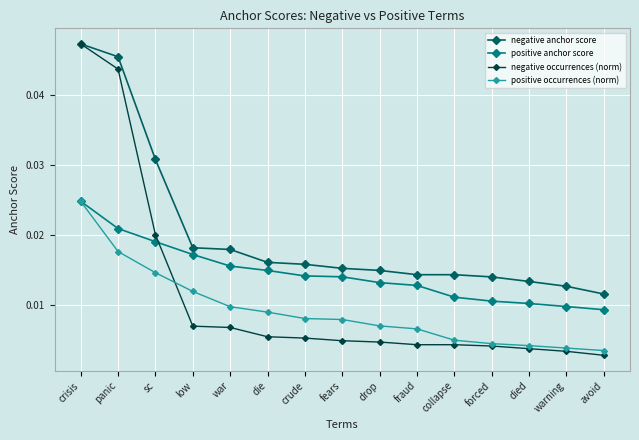

True or false: negative anchor score has a value of 0.1 at crisis.

False